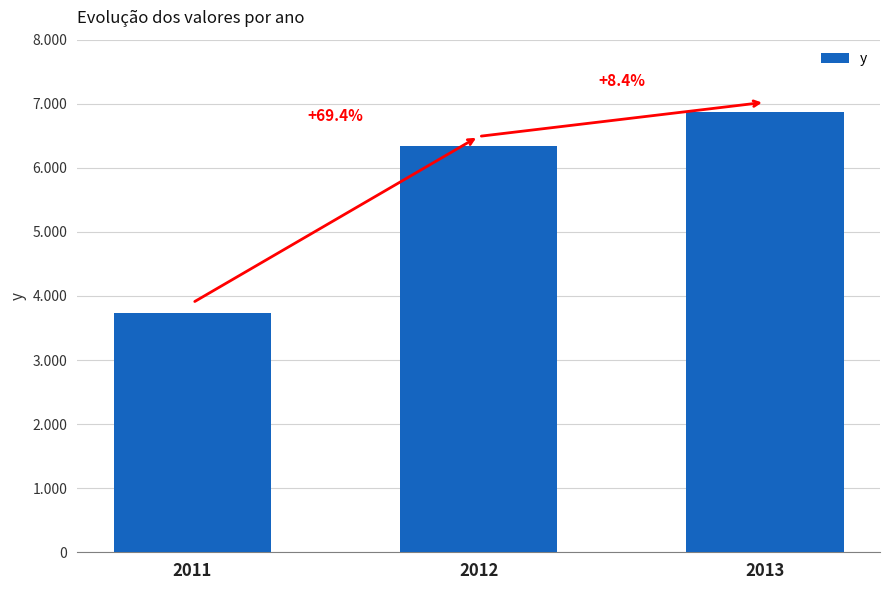

The chart shows a value of 5462 at 2011. True or false?

False